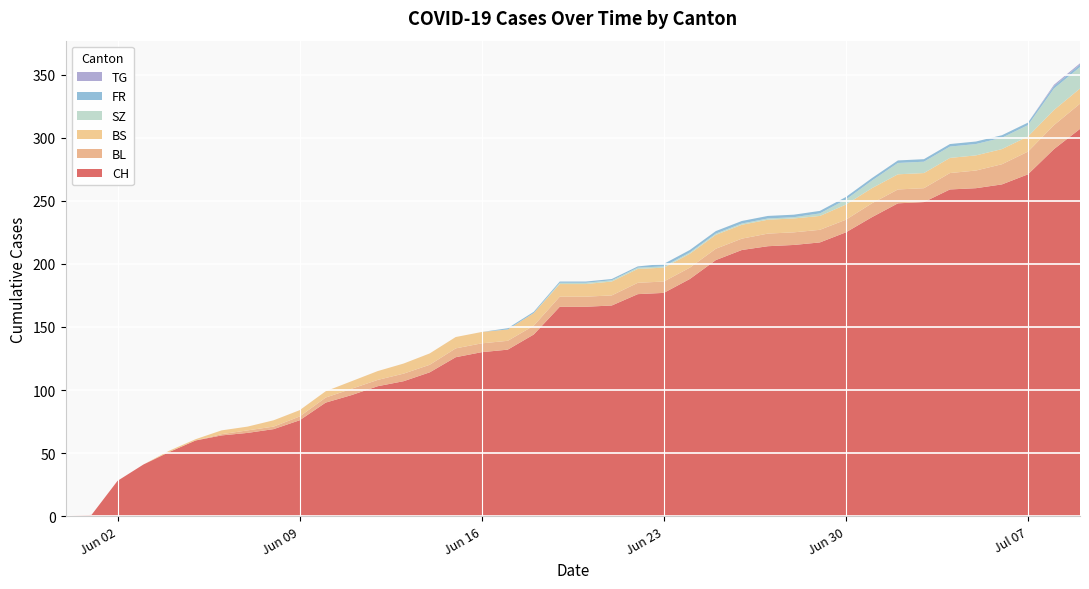

Reading left to right, transcribe all the data shown in this chart.

CH: 0	1	28	41	51	60	64	66	69	76	90	96	103	107	114	126	130	132	144	166	166	167	176	177	188	203	211	214	215	217	225	237	248	249	259	260	263	271	291	307
BL: 0	0	0	0	0	0	1	2	2	3	4	5	5	6	6	7	7	7	7	8	8	8	9	9	9	9	9	10	10	10	10	11	11	11	13	14	16	18	19	20
BS: 0	0	0	0	1	1	3	3	5	5	5	6	7	8	9	9	9	9	10	10	10	11	11	11	11	11	11	11	11	11	12	12	12	12	12	12	12	12	12	12
SZ: 0	0	0	0	0	0	0	0	0	0	0	0	0	0	0	0	0	0	0	1	1	1	1	1	1	1	1	1	1	2	4	6	9	9	9	9	9	9	17	17
FR: 0	0	0	0	0	0	0	0	0	0	0	0	0	0	0	0	0	1	1	1	1	1	1	2	2	2	2	2	2	2	2	2	2	2	2	2	2	2	2	2
TG: 0	0	0	0	0	0	0	0	0	0	0	0	0	0	0	0	0	0	0	0	0	0	0	0	0	0	0	0	0	0	0	0	0	0	0	0	0	0	1	1